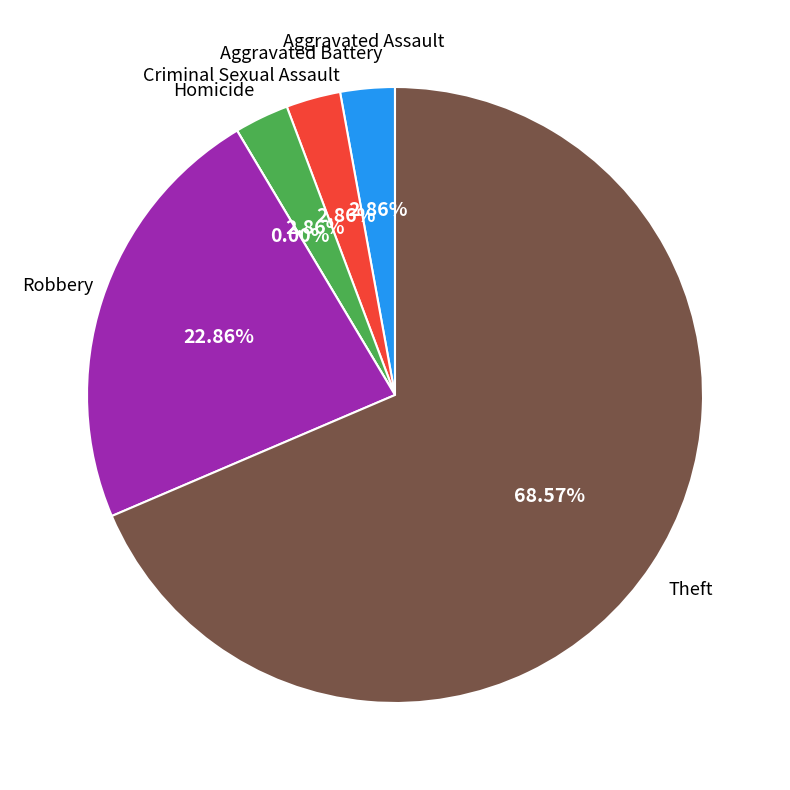

Is Theft the majority of the pie?

Yes